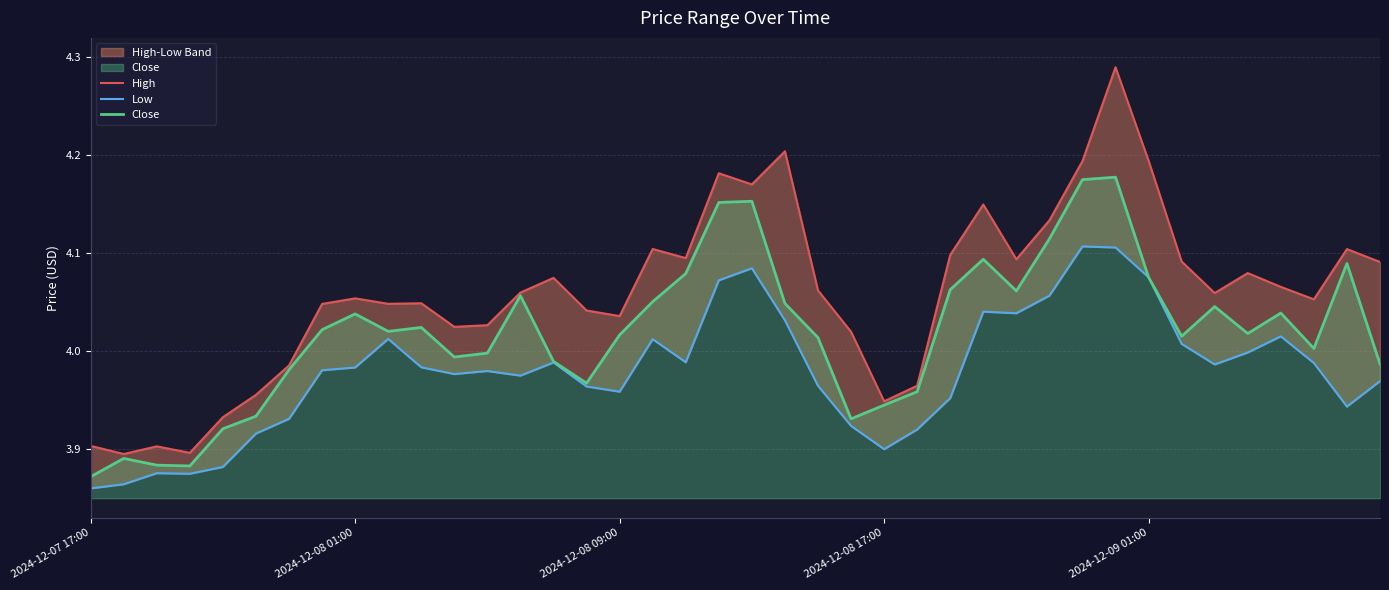

Does the chart display data point markers on the line(s)?

No